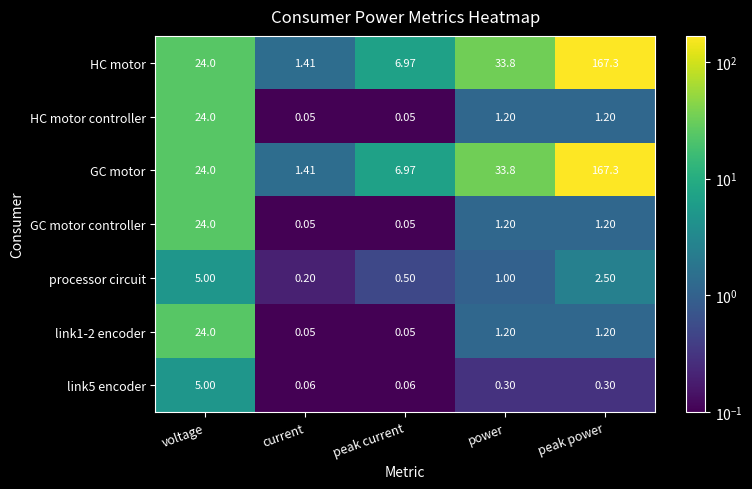

Rank the categories by processor circuit value from lowest to highest.

current, peak current, power, peak power, voltage